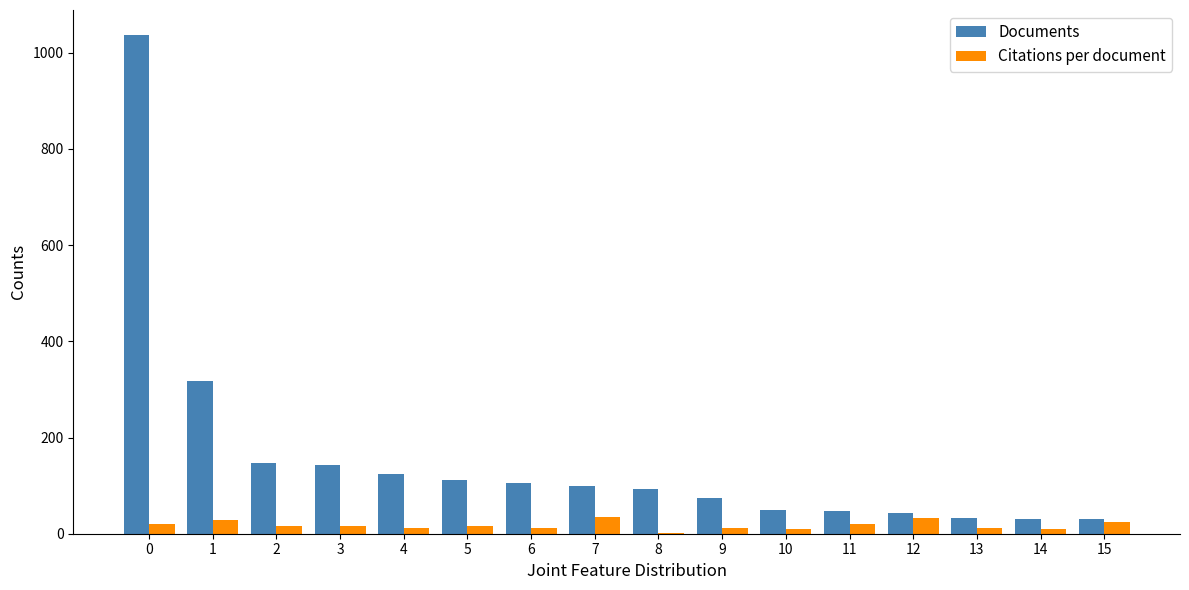

The value of Citations per document at 15 is 24.9. True or false?

True